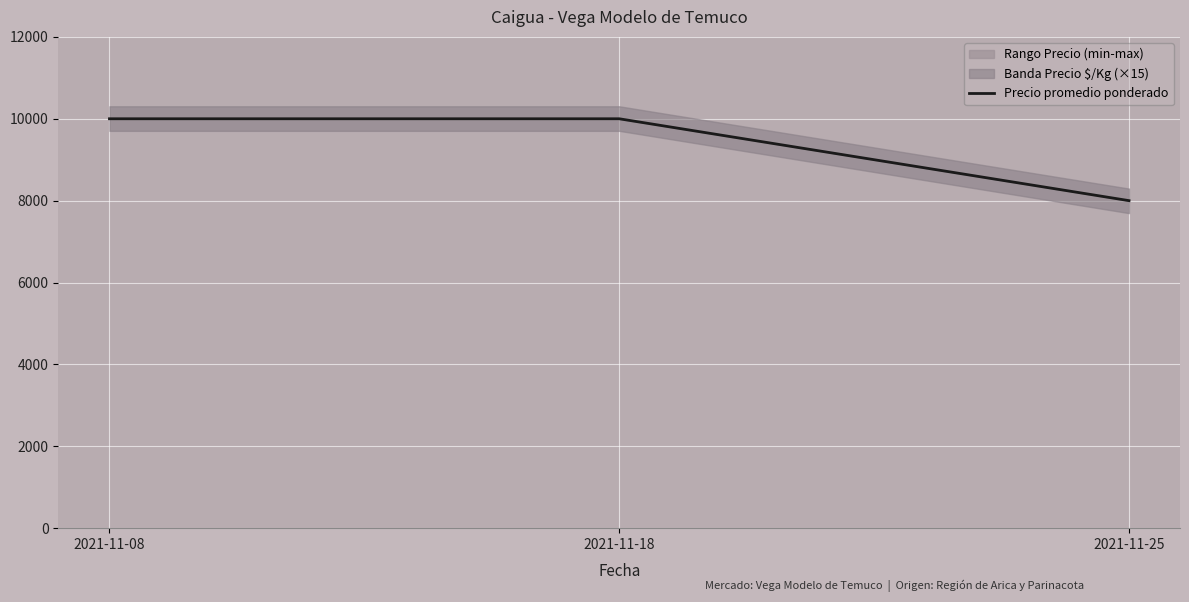

Which has a higher value, 2021-11-25 or 2021-11-08?

2021-11-08